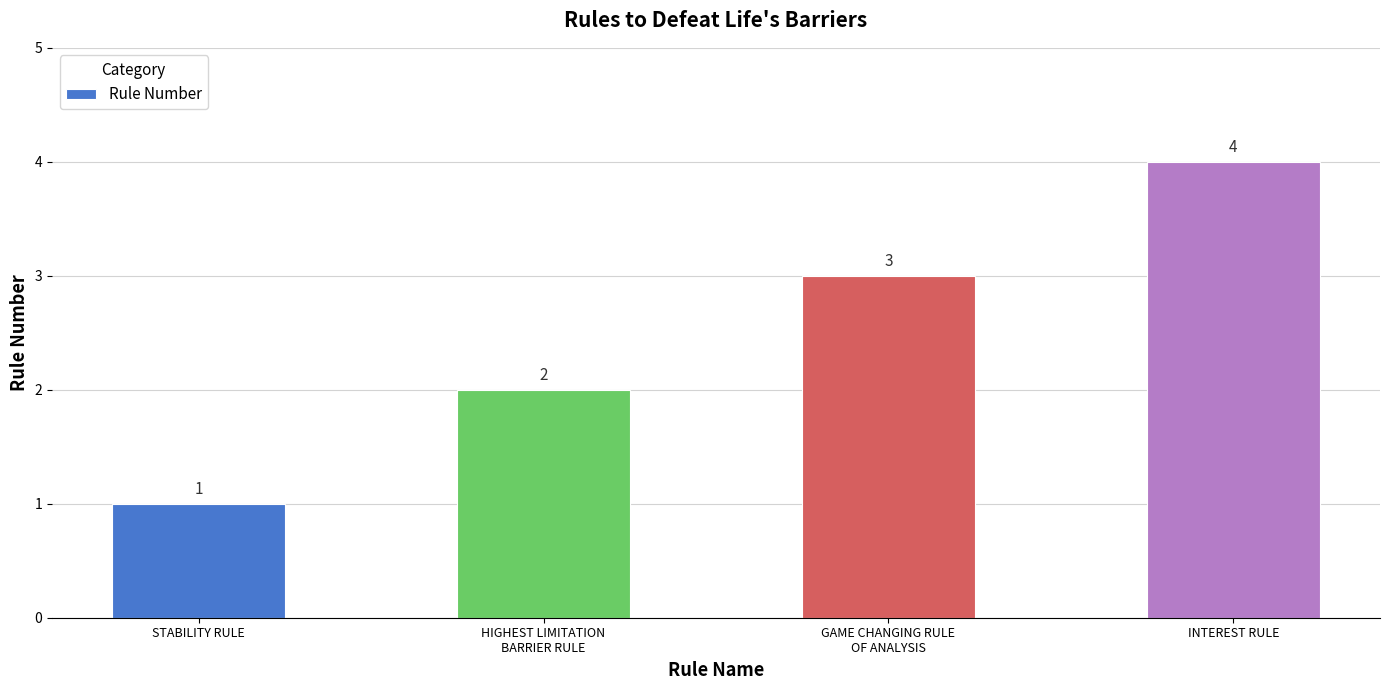

Is it true that the value at INTEREST RULE is 2?

False